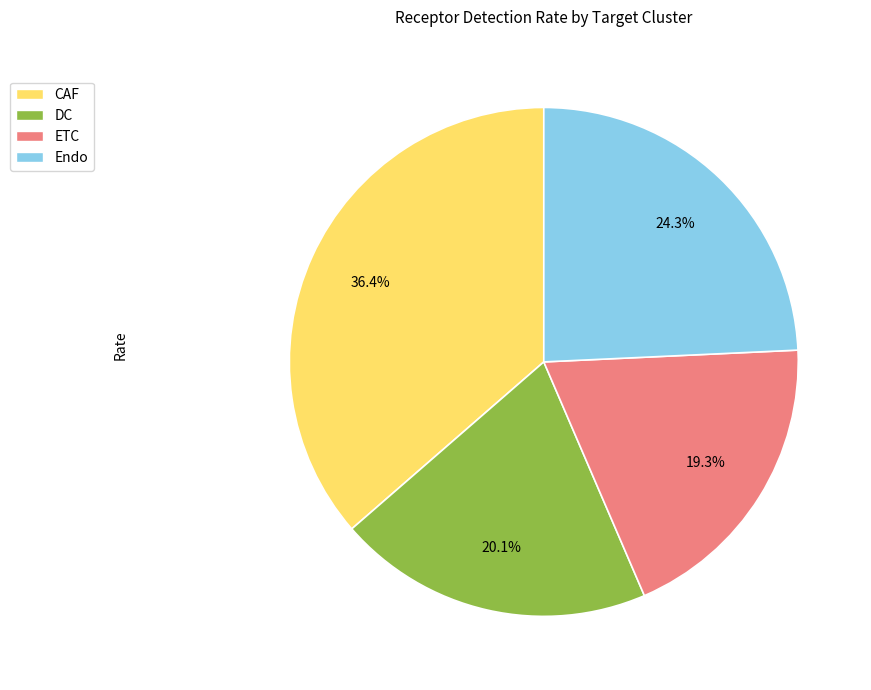

Which slice is the largest?

CAF